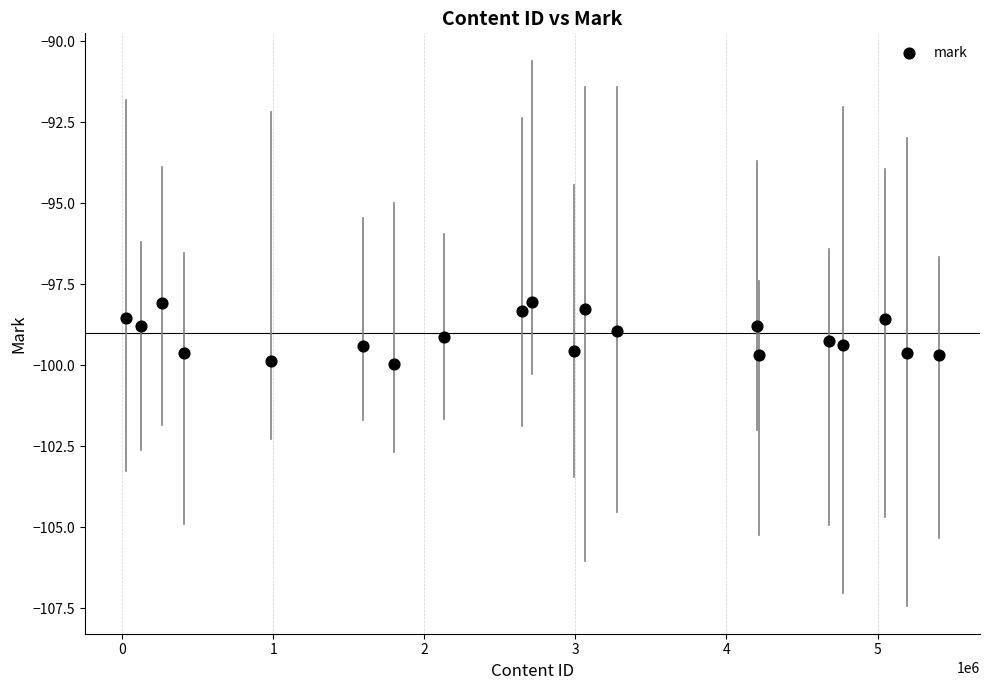

What is the range of Y values (max minus min)?

1.9